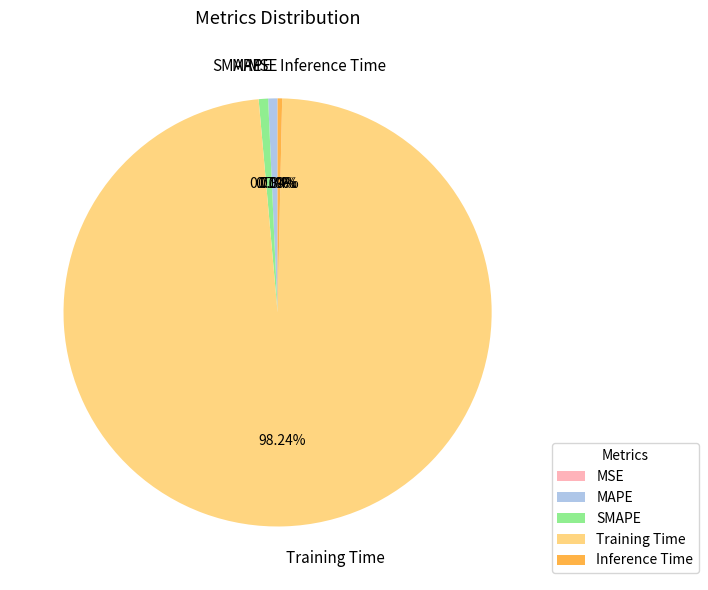

Does Inference Time represent more than half of the total?

No